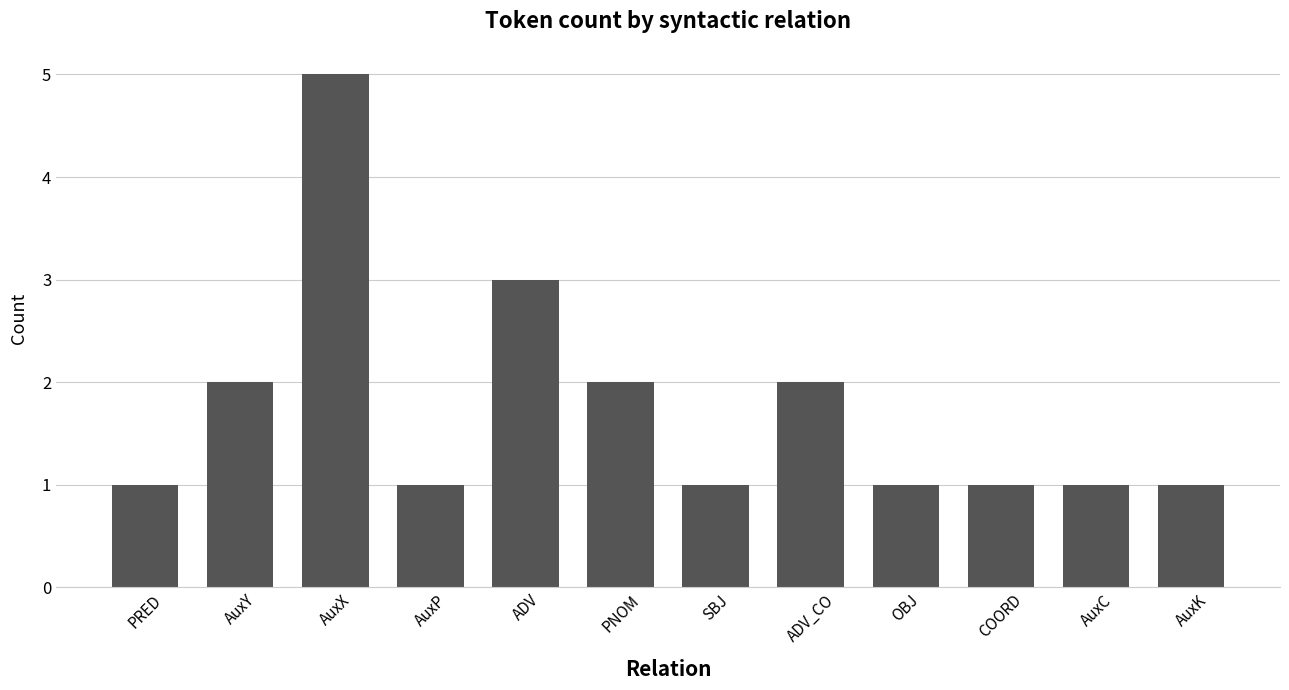

The value at COORD is 1. True or false?

True